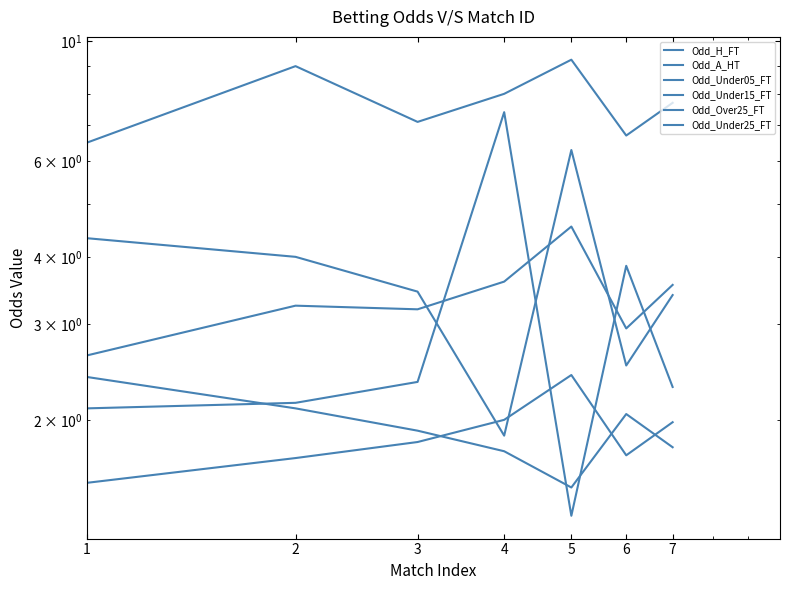

The value of Odd_Under15_FT at 1 is 1.7. True or false?

False